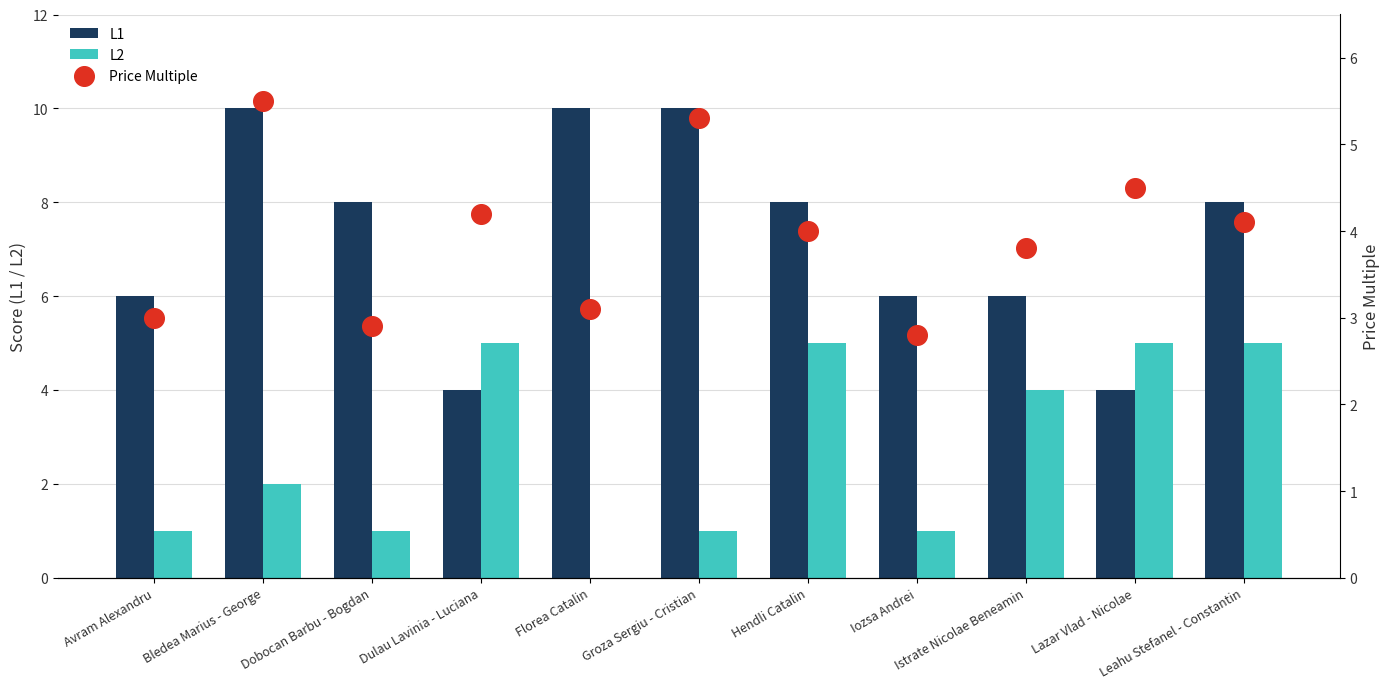

Is the value of L2 at Florea Catalin greater than the value of Price Multiple at Florea Catalin?

No